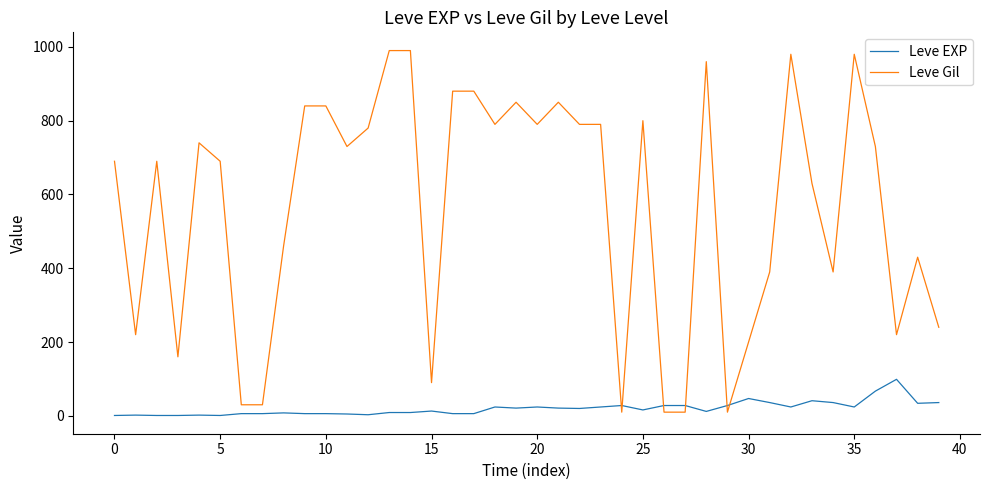

What is the maximum value shown in the chart?

990